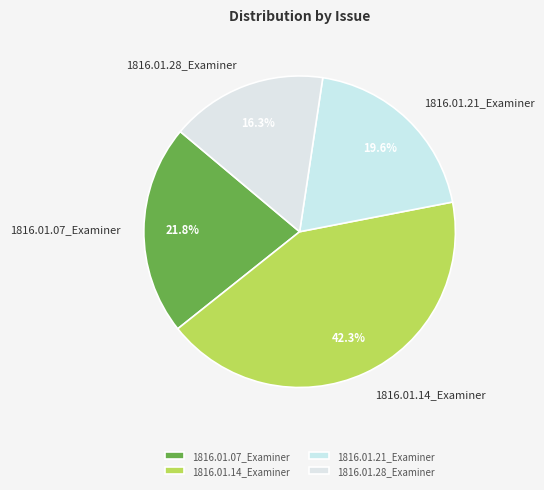

To the nearest percent, what percentage of the pie is 1816.01.14_Examiner?

42%